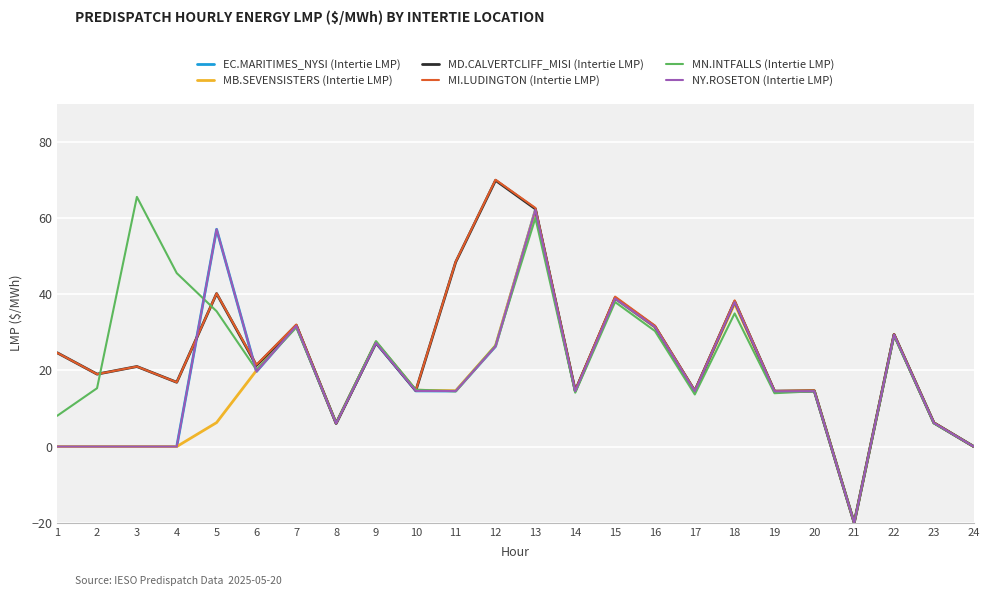

Reading left to right, extract all data points from this chart.

EC.MARITIMES_NYSI (Intertie LMP): 1=0.0	2=0.0	3=0.0	4=0.0	5=57.0	6=19.7	7=31.7	8=6.1	9=27.2	10=14.6	11=14.6	12=26.3	13=62.1	14=14.6	15=38.8	16=31.4	17=14.5	18=37.9	19=14.5	20=14.5	21=-20.0	22=29.4	23=6.2	24=0.0
MB.SEVENSISTERS (Intertie LMP): 1=0.0	2=0.0	3=0.0	4=0.0	5=6.3	6=20.0	7=31.8	8=6.1	9=27.4	10=14.8	11=14.7	12=26.5	13=62.0	14=14.6	15=38.9	16=31.4	17=14.4	18=37.5	19=14.4	20=14.6	21=-20.0	22=29.4	23=6.2	24=0.0
MD.CALVERTCLIFF_MISI (Intertie LMP): 1=24.6	2=19.0	3=21.0	4=16.9	5=40.1	6=21.3	7=31.8	8=6.1	9=27.3	10=14.7	11=48.4	12=69.8	13=62.4	14=14.6	15=39.0	16=31.5	17=14.6	18=38.1	19=14.5	20=14.6	21=-20.0	22=29.4	23=6.2	24=0.0
MI.LUDINGTON (Intertie LMP): 1=24.6	2=19.0	3=21.0	4=16.9	5=40.2	6=21.5	7=32.0	8=6.1	9=27.3	10=14.8	11=48.5	12=70.0	13=62.6	14=14.7	15=39.3	16=31.7	17=14.7	18=38.4	19=14.6	20=14.7	21=-20.0	22=29.5	23=6.3	24=0.0
MN.INTFALLS (Intertie LMP): 1=8.1	2=15.3	3=65.5	4=45.5	5=35.5	6=20.1	7=31.2	8=6.2	9=27.7	10=14.9	11=14.5	12=26.5	13=59.9	14=14.1	15=37.9	16=30.3	17=13.7	18=34.9	19=14.0	20=14.5	21=-20.0	22=29.1	23=6.1	24=0.0
NY.ROSETON (Intertie LMP): 1=0.0	2=0.0	3=0.0	4=0.0	5=57.0	6=19.7	7=31.7	8=6.1	9=27.2	10=14.6	11=14.6	12=26.3	13=62.1	14=14.6	15=38.8	16=31.4	17=14.5	18=37.9	19=14.5	20=14.5	21=-20.0	22=29.4	23=6.2	24=0.0